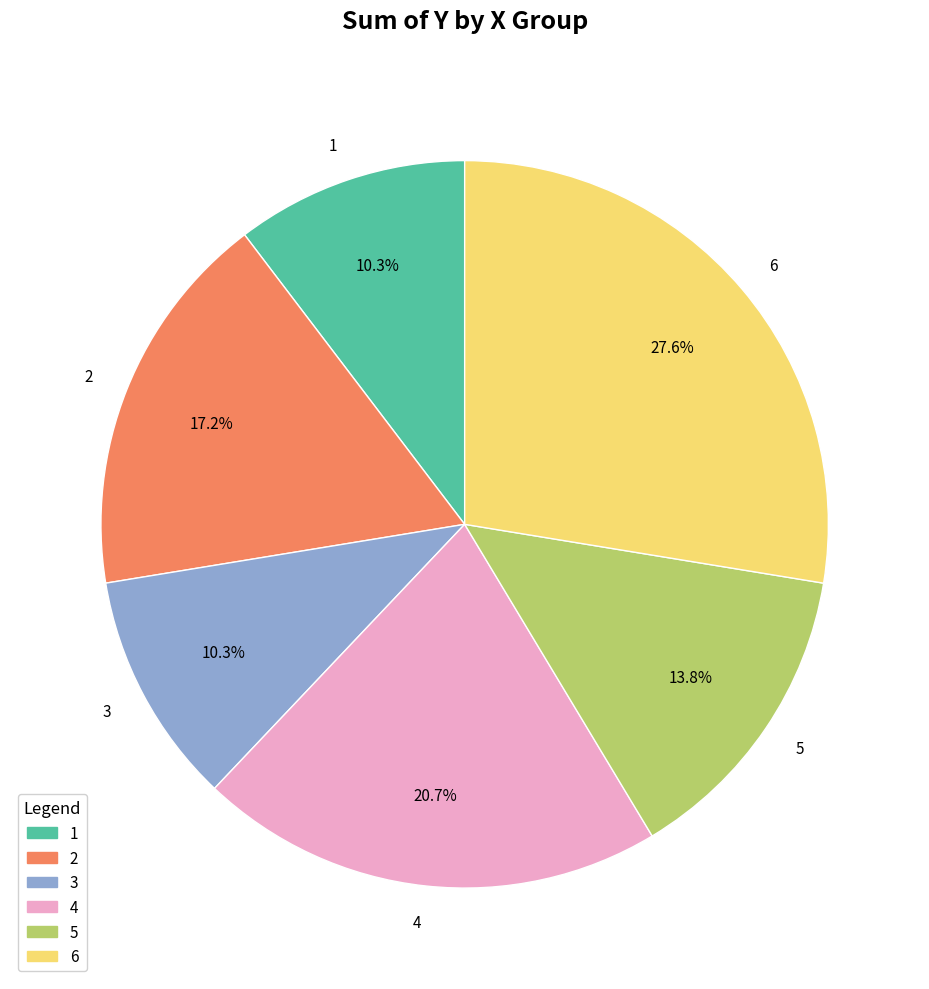

Do 4 and 3 together represent more than half of the pie?

No